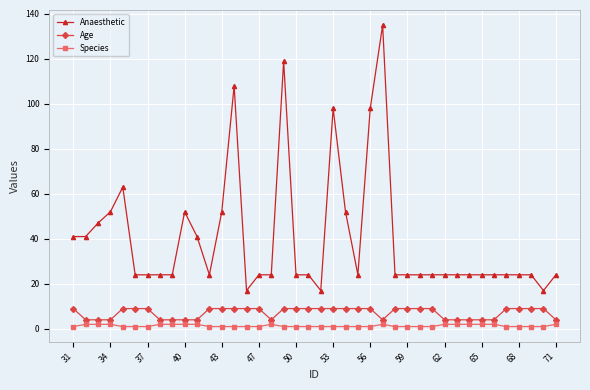

Which series has the largest total across all categories?

Anaesthetic